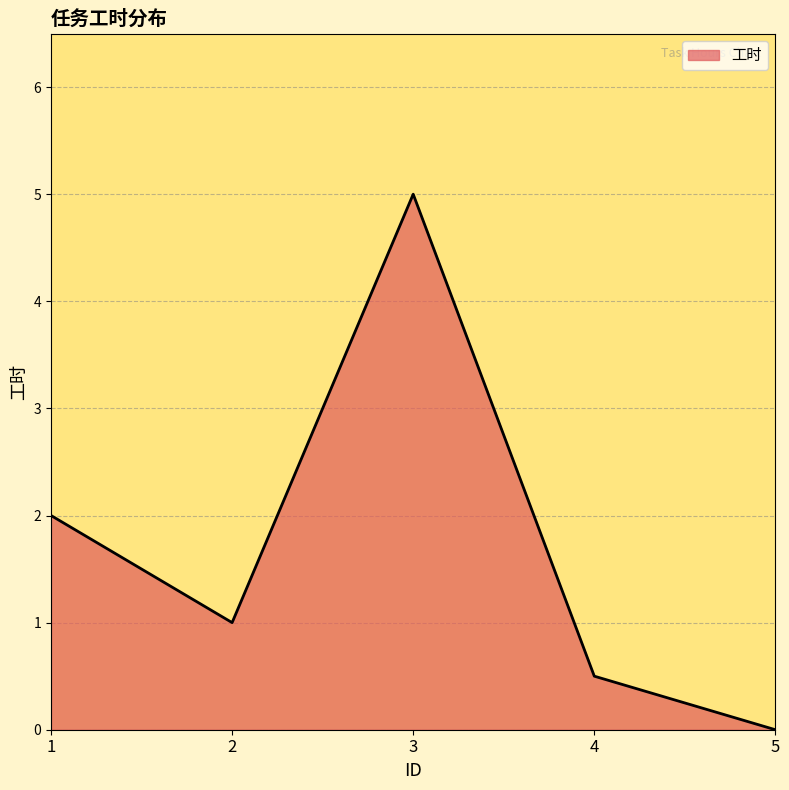

Rank the categories by value from highest to lowest.

3, 1, 2, 4, 5